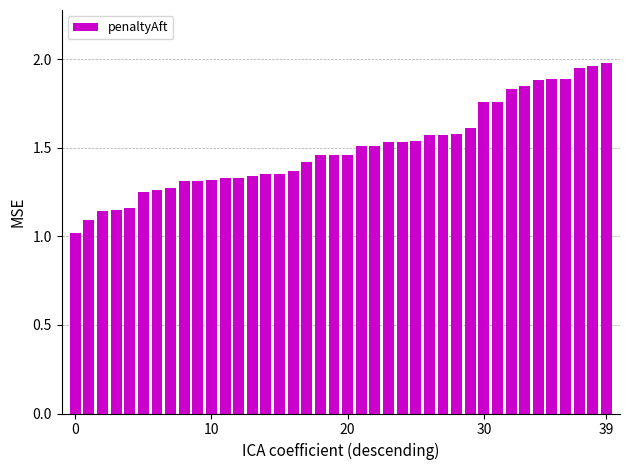

What is the difference between the second highest and minimum values?

0.9